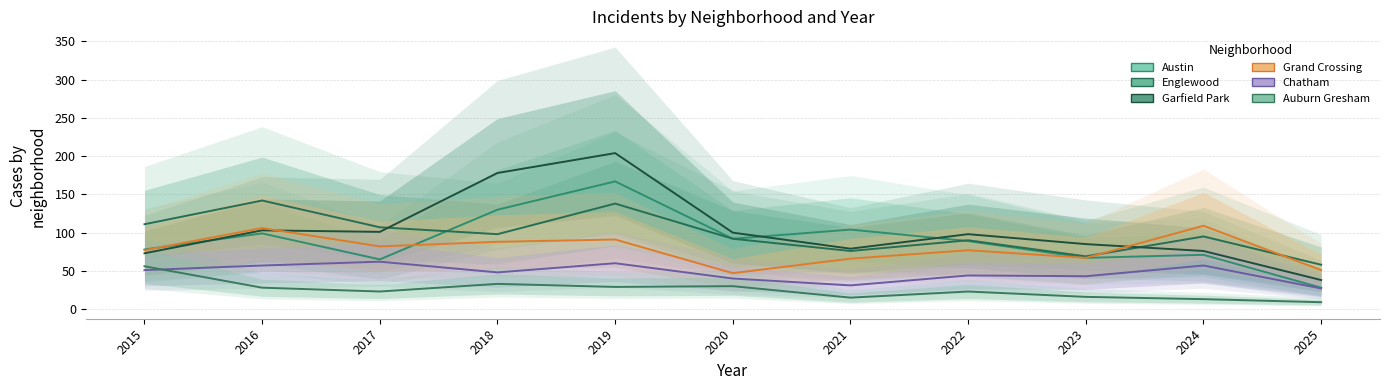

Which series changed the most between 2017 and 2022?

Austin